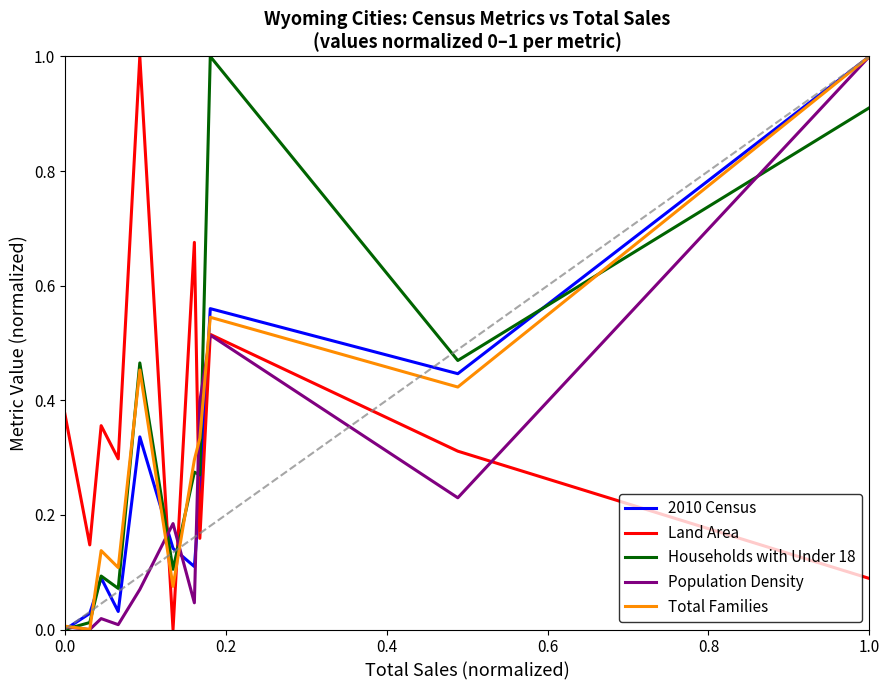

Count the number of categories in the chart.

11